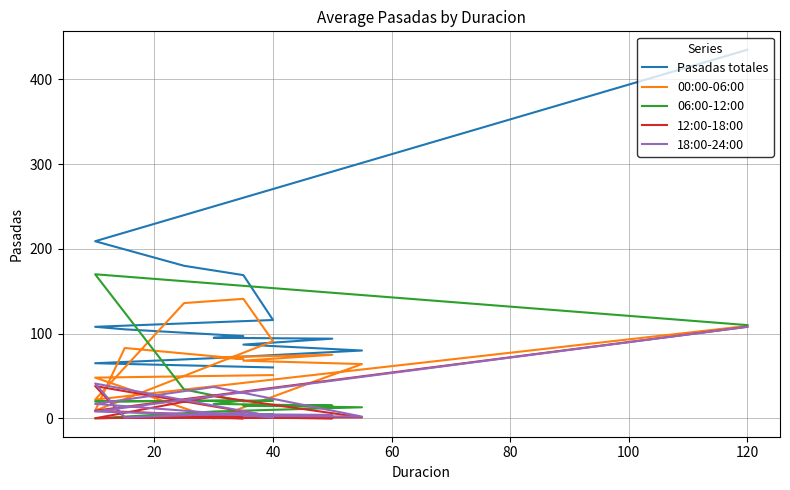

How many data points in Pasadas totales are less than 97?

7